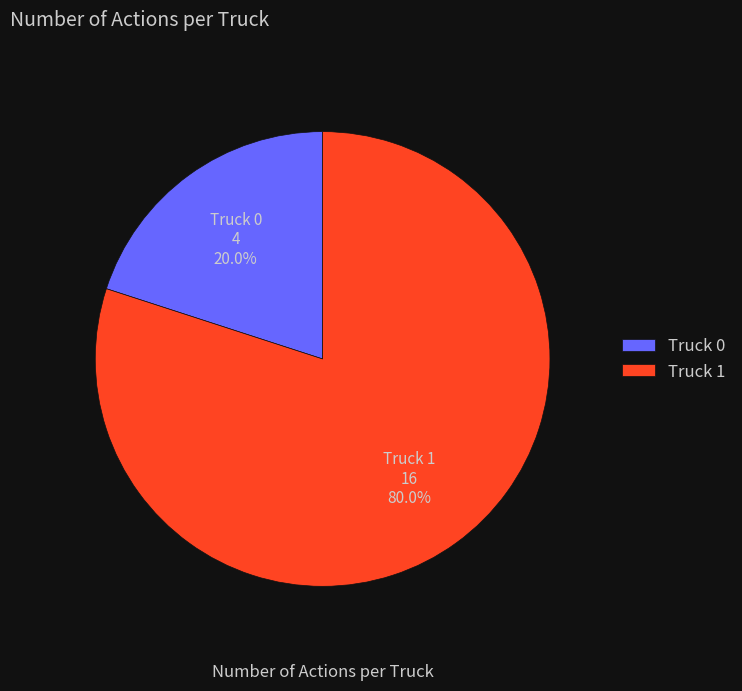

What is the ratio of the value at Truck 1 to the value at Truck 0?

4.0